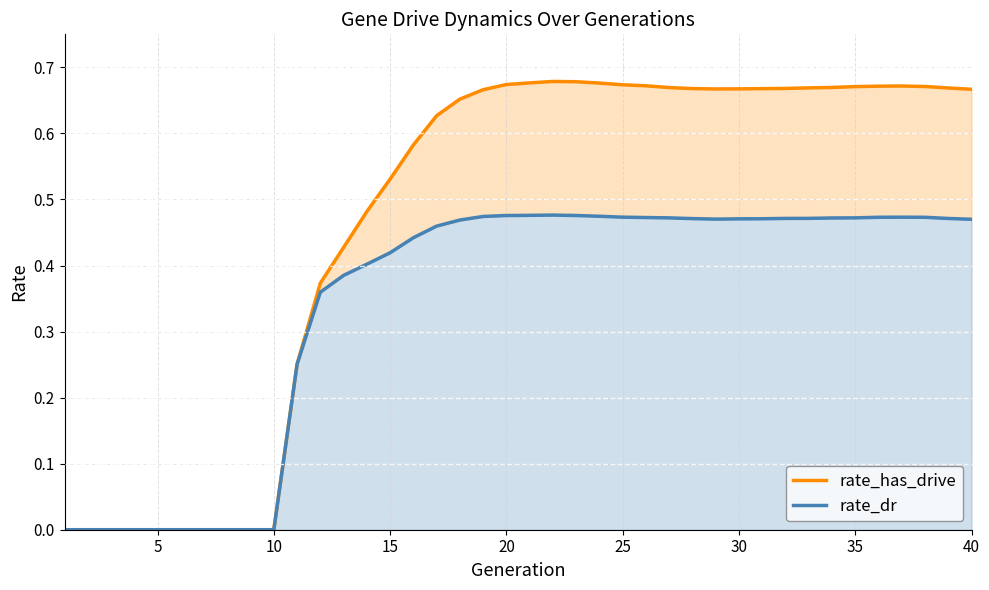

True or false: rate_has_drive and rate_dr cross at least once.

False